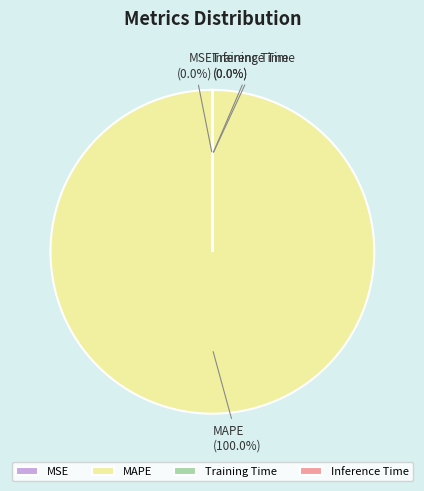

Which slice is the largest?

MAPE